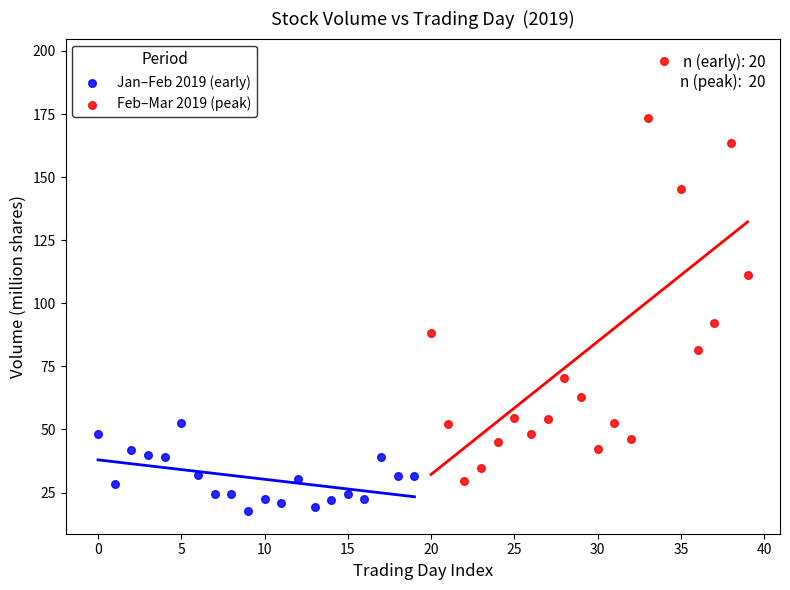

Which series contains the lowest Y value?

Jan–Feb 2019 (early)